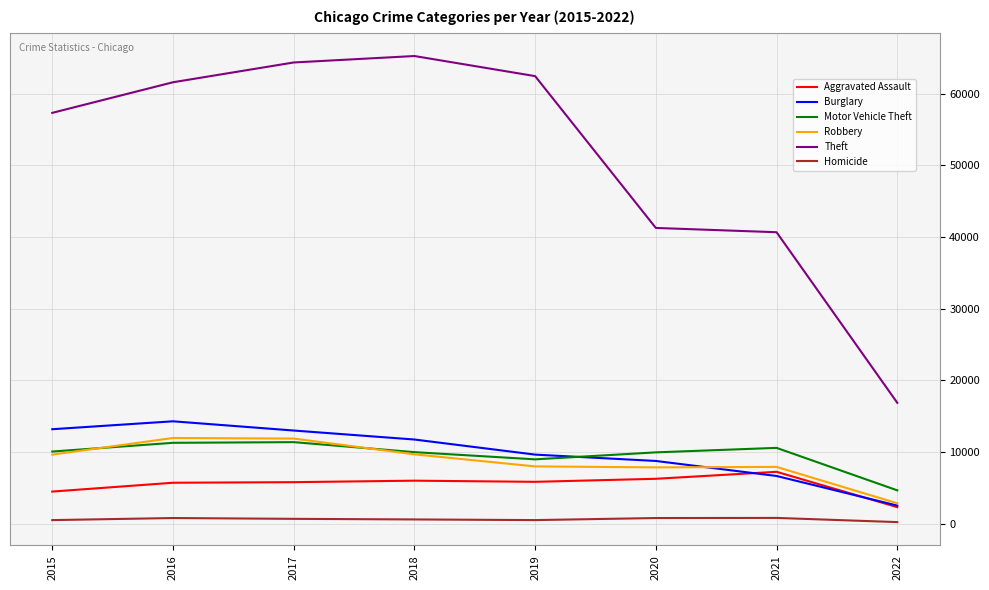

True or false: Robbery and Theft intersect in this chart.

False